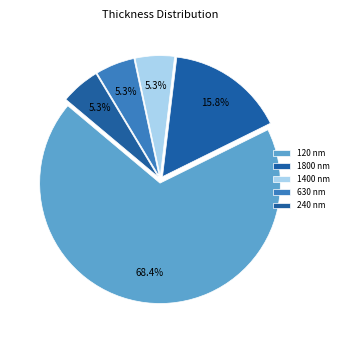

How many slices are in this pie chart?

5